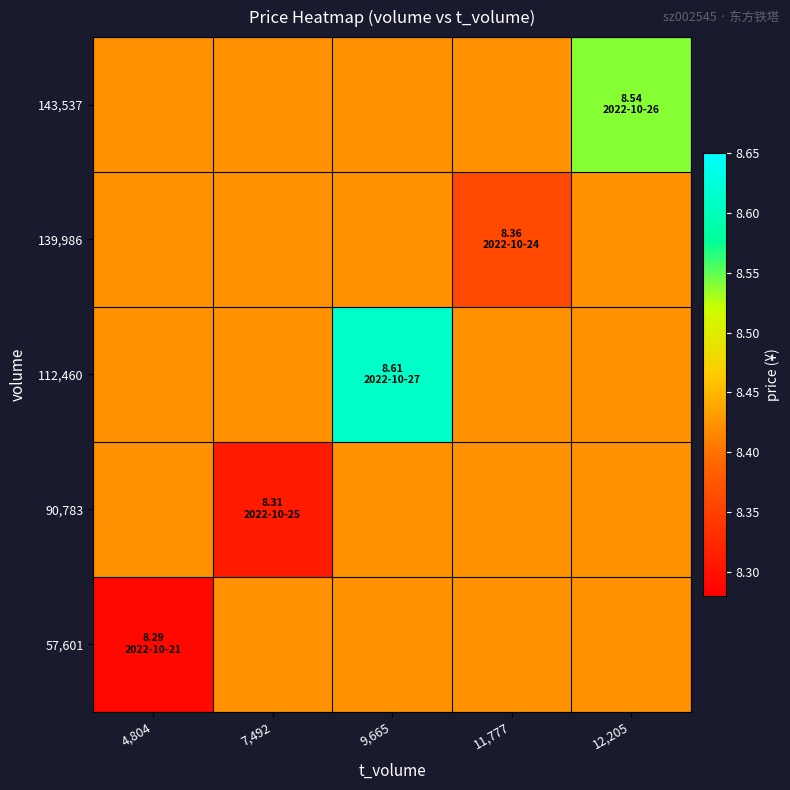

Reading left to right, transcribe all the data shown in this chart.

57,601: 4,804=8.3	7,492=8.4	9,665=8.4	11,777=8.4	12,205=8.4
90,783: 4,804=8.4	7,492=8.3	9,665=8.4	11,777=8.4	12,205=8.4
112,460: 4,804=8.4	7,492=8.4	9,665=8.6	11,777=8.4	12,205=8.4
139,986: 4,804=8.4	7,492=8.4	9,665=8.4	11,777=8.4	12,205=8.4
143,537: 4,804=8.4	7,492=8.4	9,665=8.4	11,777=8.4	12,205=8.5